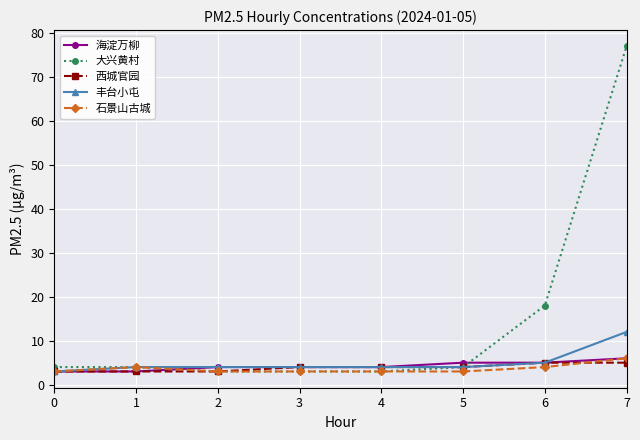

Reading left to right, what are all the values shown in this chart?

海淀万柳: 3	3	4	4	4	5	5	6
大兴黄村: 4	4	3	3	3	4	18	77
西城官园: 3	3	3	4	4	4	5	5
丰台小屯: 3	4	4	4	4	4	5	12
石景山古城: 3	4	3	3	3	3	4	6